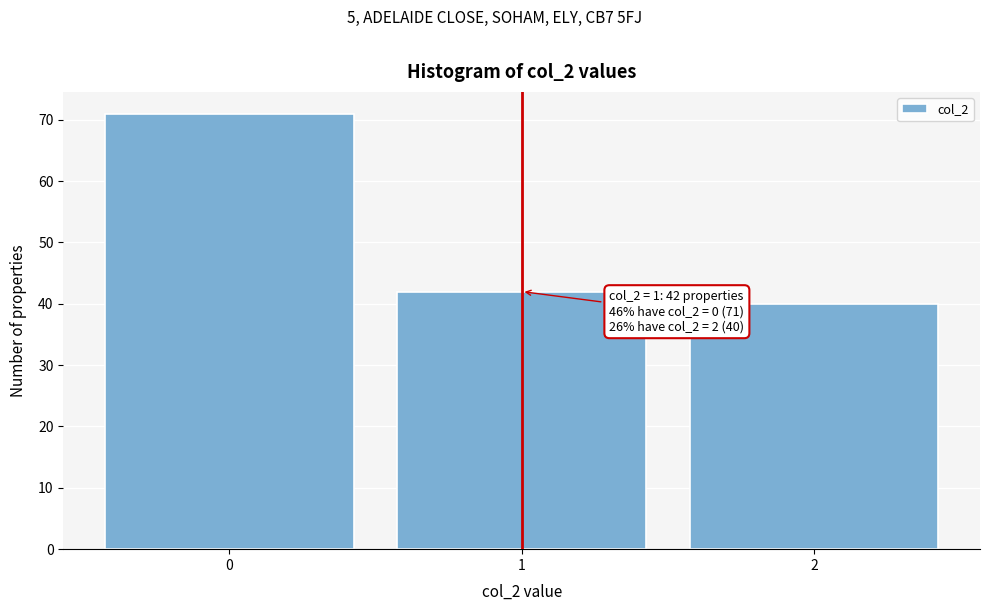

Reading right to left, transcribe all the data shown in this chart.

40	42	71